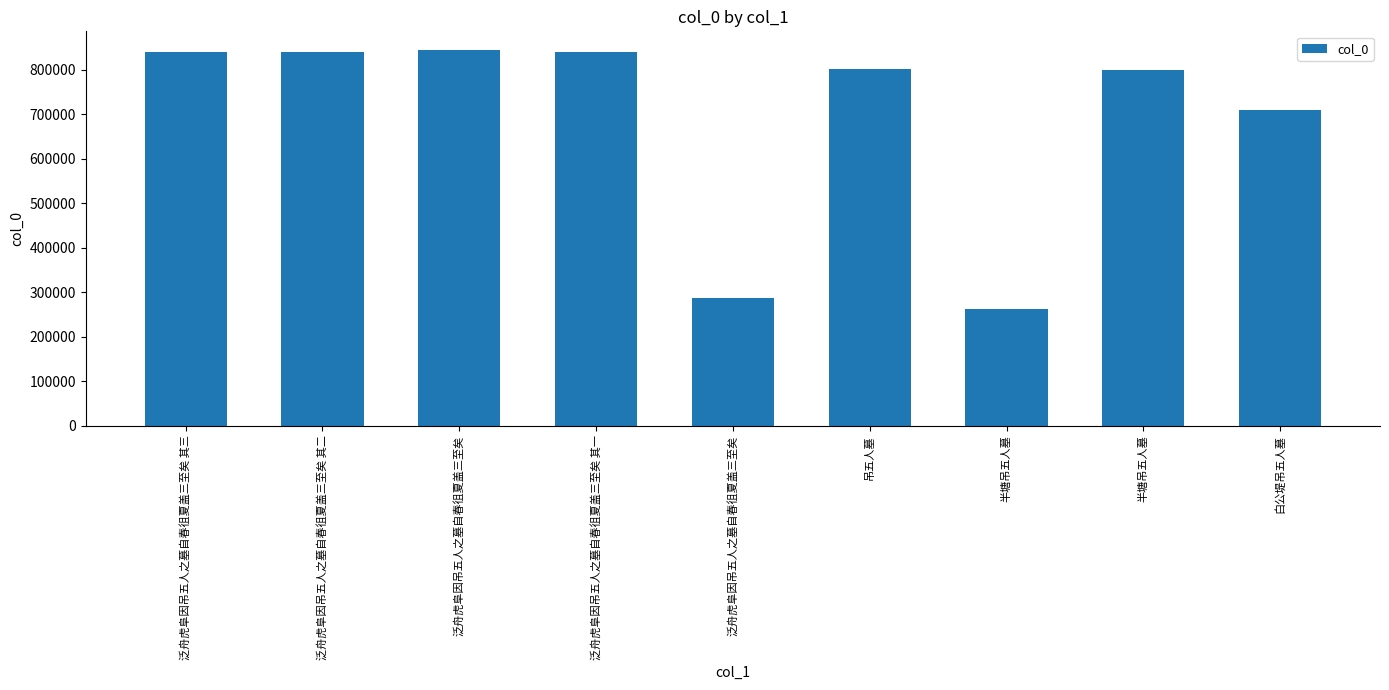

Are the bars horizontal?

No